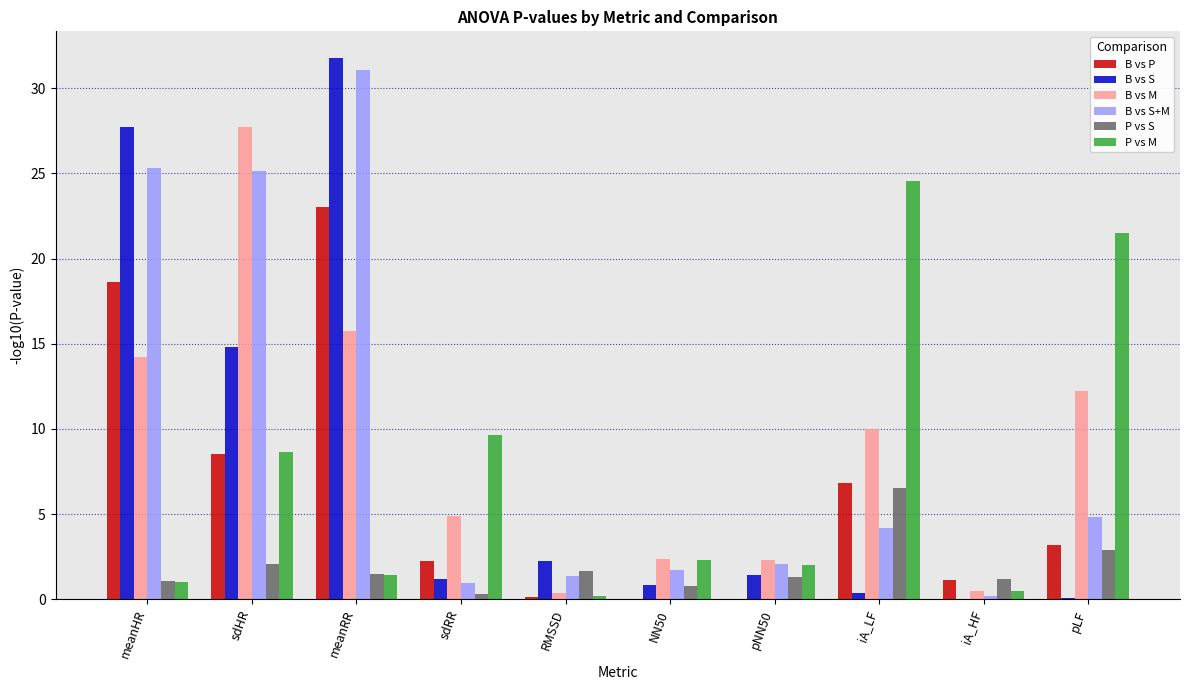

What is the total value across all series at NN50?

8.0